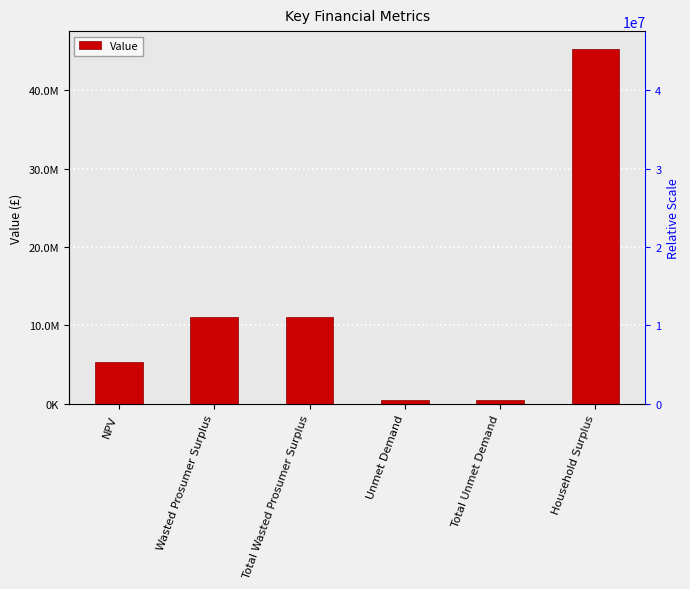

What is the value of the 3rd bar from the left?

11133562.1